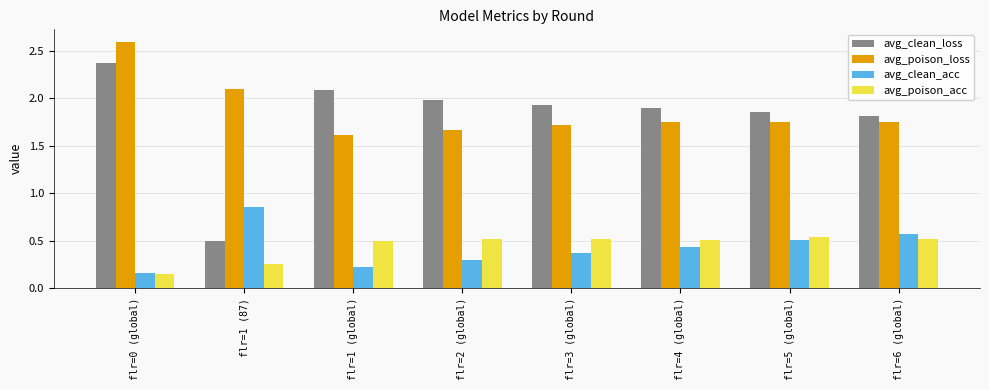

What is the sum of all avg_poison_loss values?

14.9